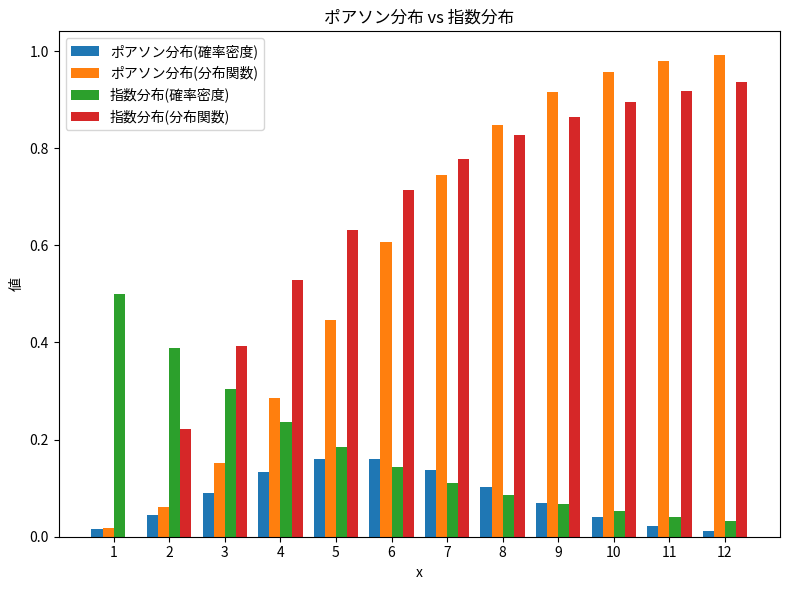

The value of ポアソン分布(確率密度) at 7 is 0.1. True or false?

True